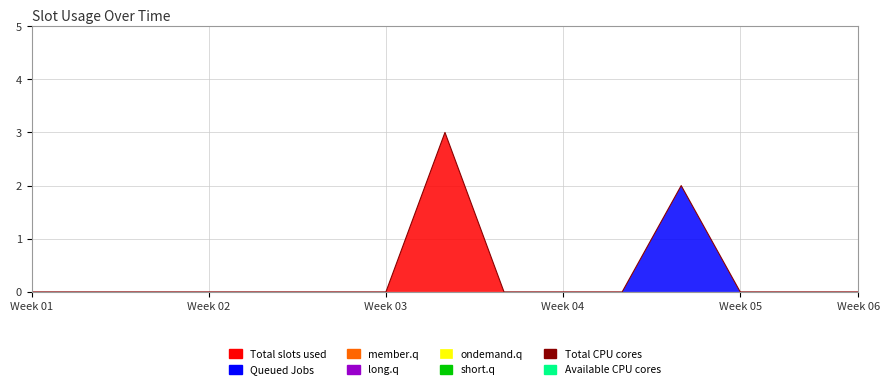

Reading left to right, list all the values displayed in this chart.

0	0	0	0	0	0	0	3	0	0	0	2	0	0	0